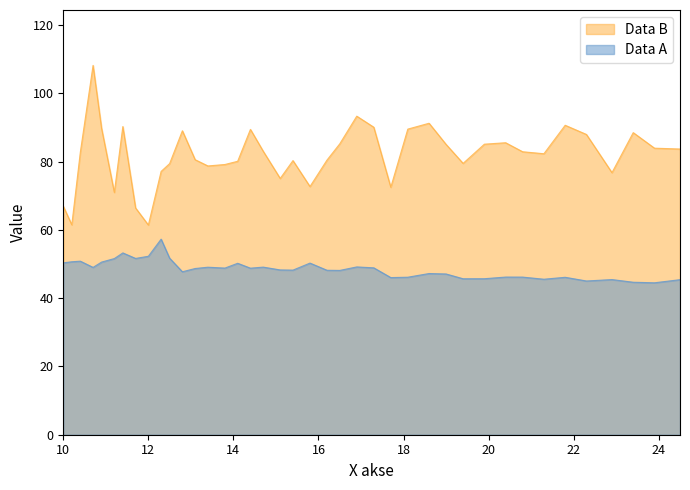

What is the difference between the maximum and second lowest values in the Data B series?

46.7